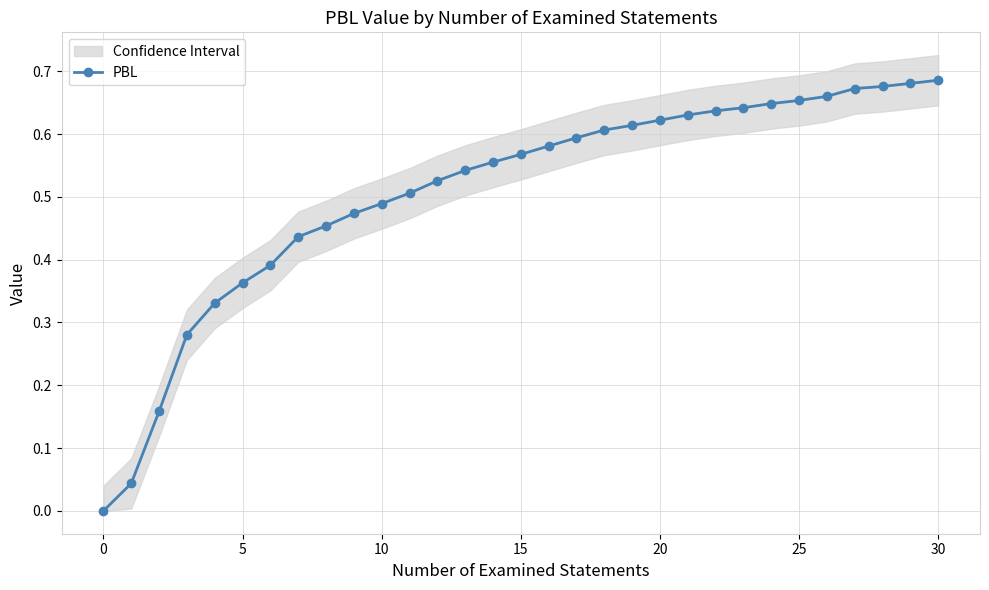

How many distinct data groups are displayed?

1